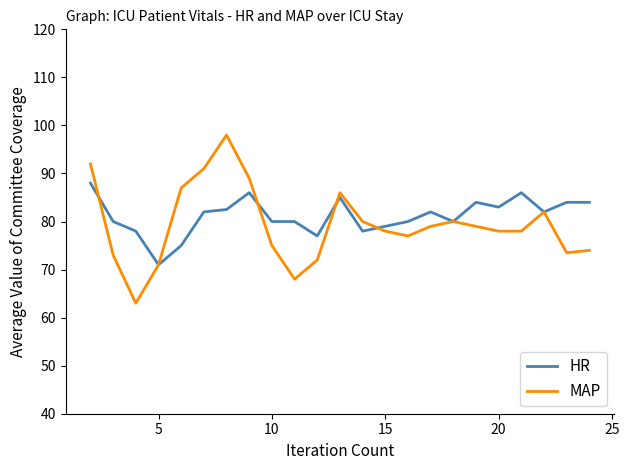

Rank the series by their maximum value, from highest to lowest.

MAP, HR